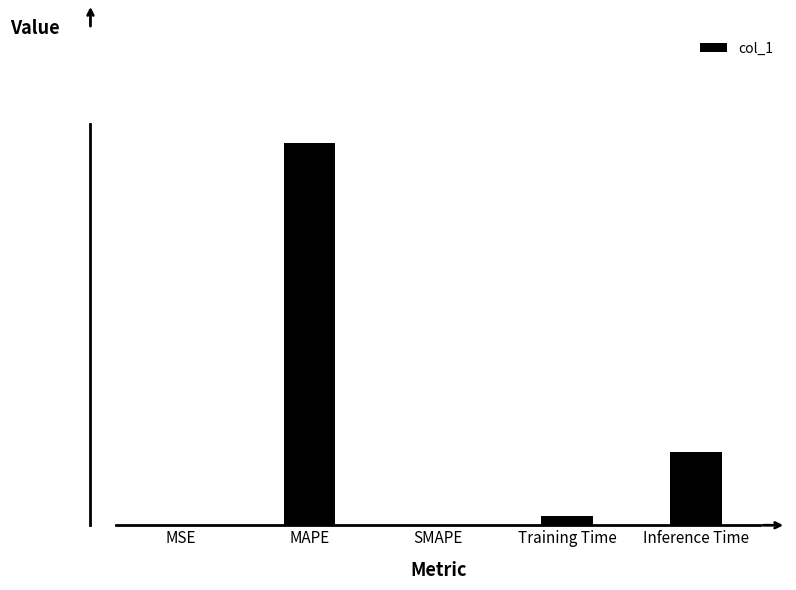

List the labels in order of value, largest first.

MAPE, Inference Time, Training Time, MSE, SMAPE